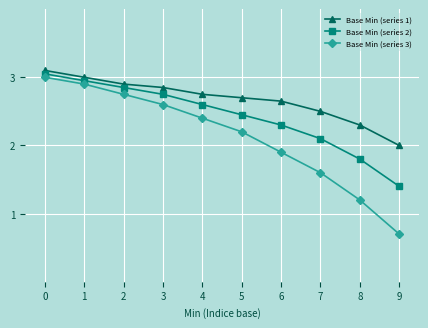

Which series has the widest spread of values?

Base Min (series 3)